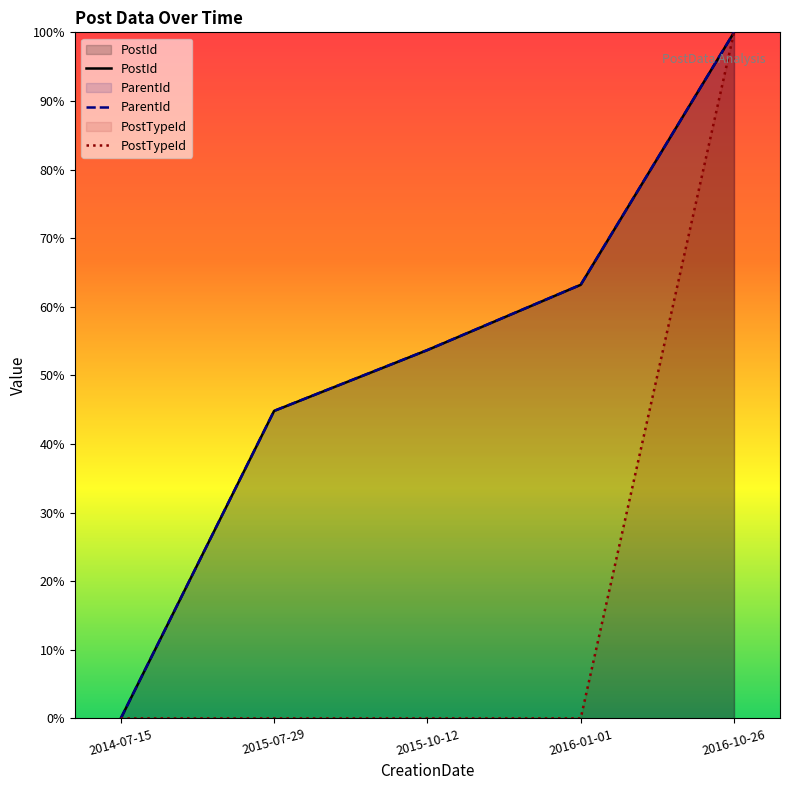

Reading left to right, what are all the values shown in this chart?

PostId: 0.0	44.8	53.7	63.2	100.0
ParentId: 0.0	44.8	53.7	63.2	100.0
PostTypeId: 0.0	0.0	0.0	0.0	100.0